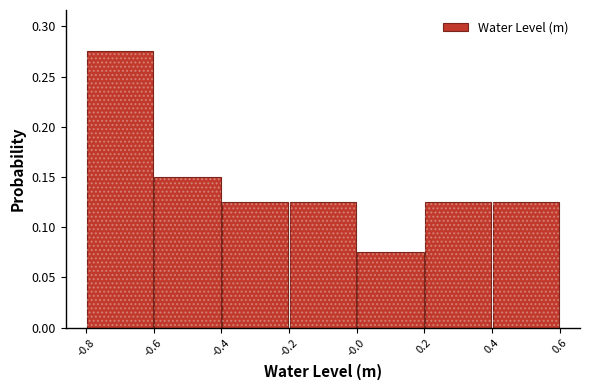

Reading left to right, list every bar in this chart as the range it spans on the x-axis followed by its height. The values are not printed on the chart, so give them approximately, as read against the axis.

-0.8 to -0.6: 0.275
-0.6 to -0.4: 0.150
-0.4 to -0.2: 0.125
-0.2 to -0.0: 0.125
-0.0 to 0.2: 0.075
0.2 to 0.4: 0.125
0.4 to 0.6: 0.125